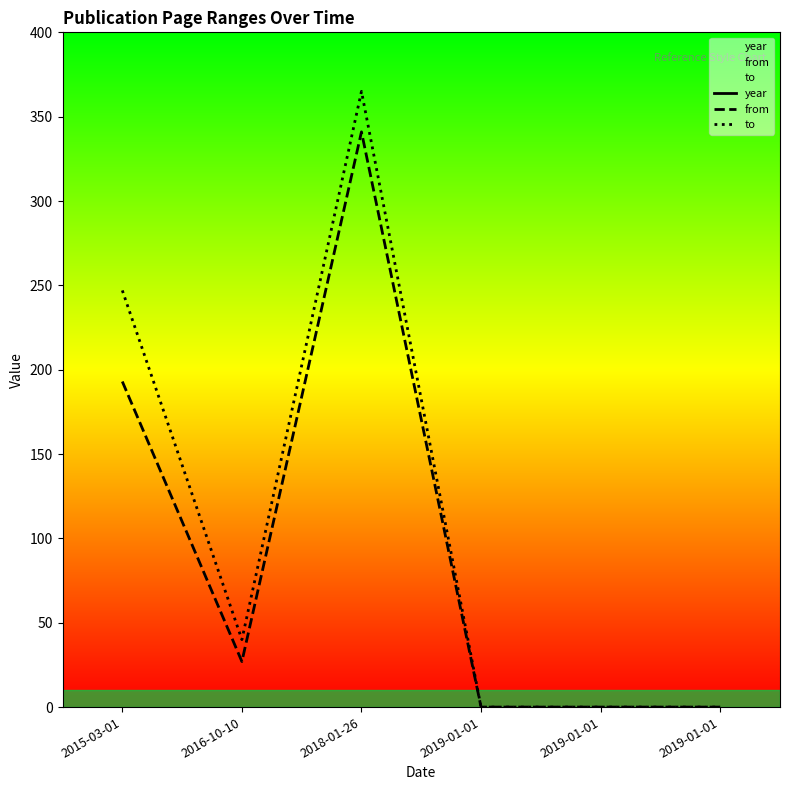

Is the value of year at 2019-01-01 greater than the value of to at 2019-01-01?

Yes